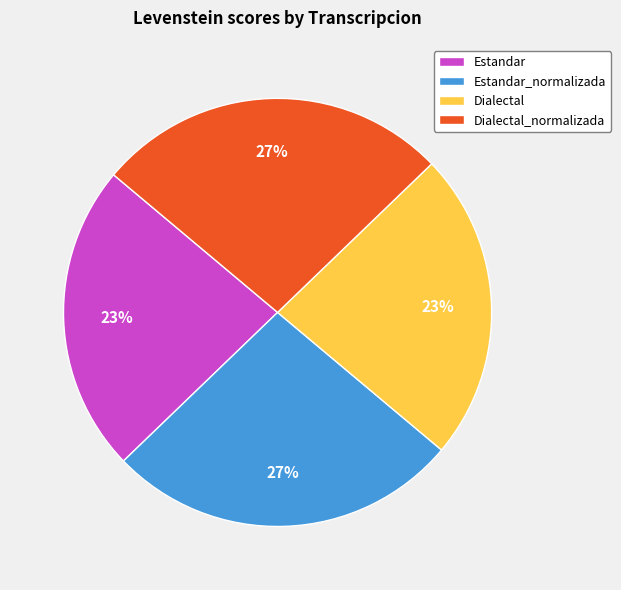

To the nearest percent, what percentage of the pie is Dialectal?

23%